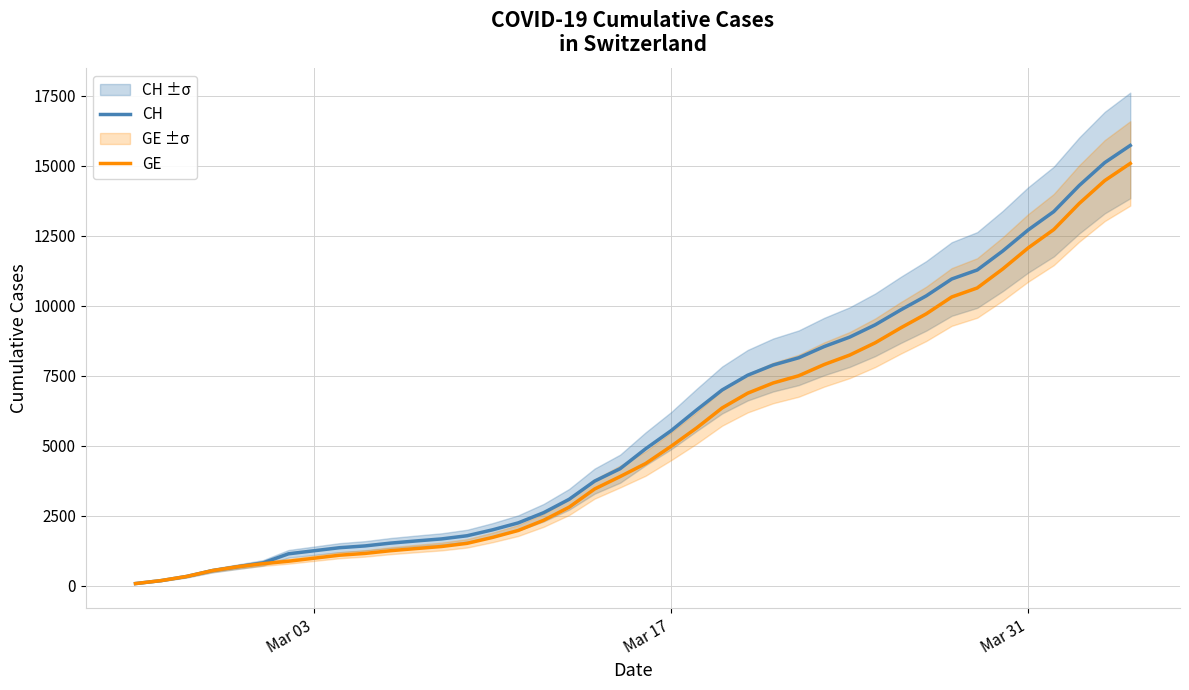

True or false: GE and CH cross at least once.

False